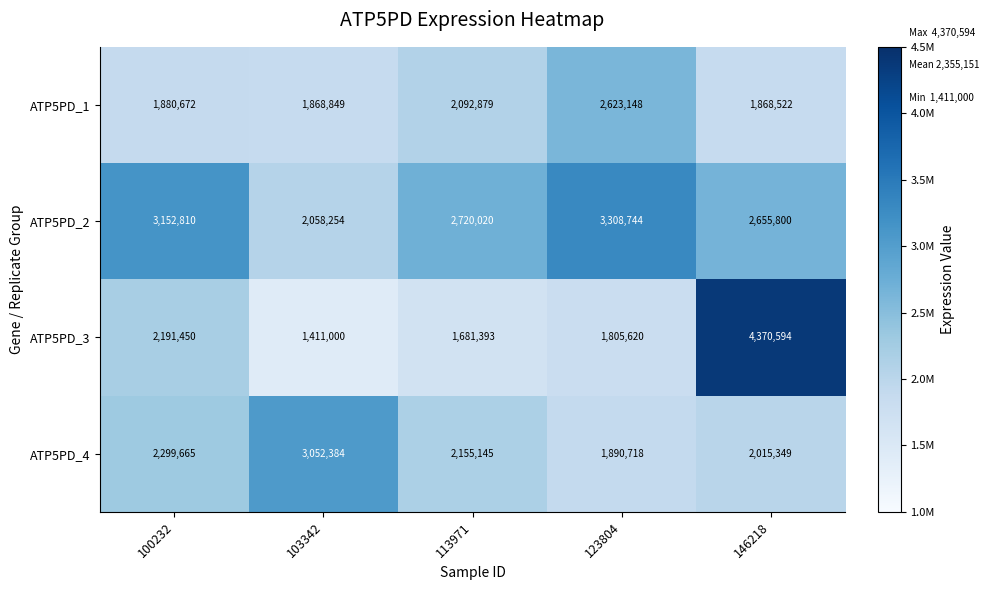

What is the spread (max minus min) of values at 123804?

1503124